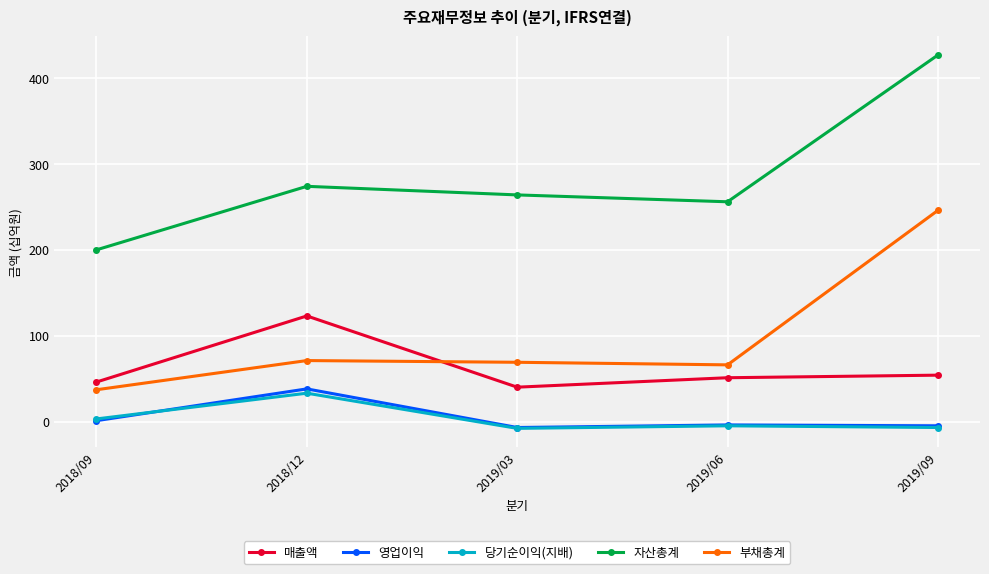

Count the number of data series in this chart.

5